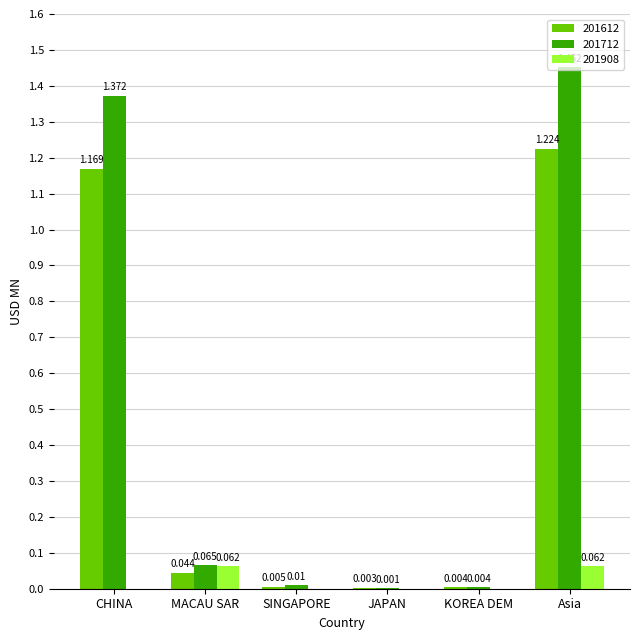

Which category has the highest value in the 201612 series?

Asia